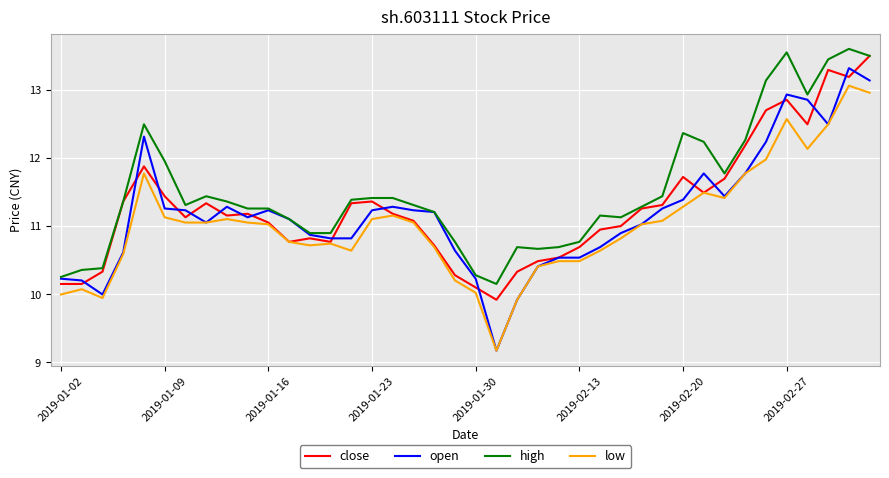

True or false: high and low cross at least once.

False